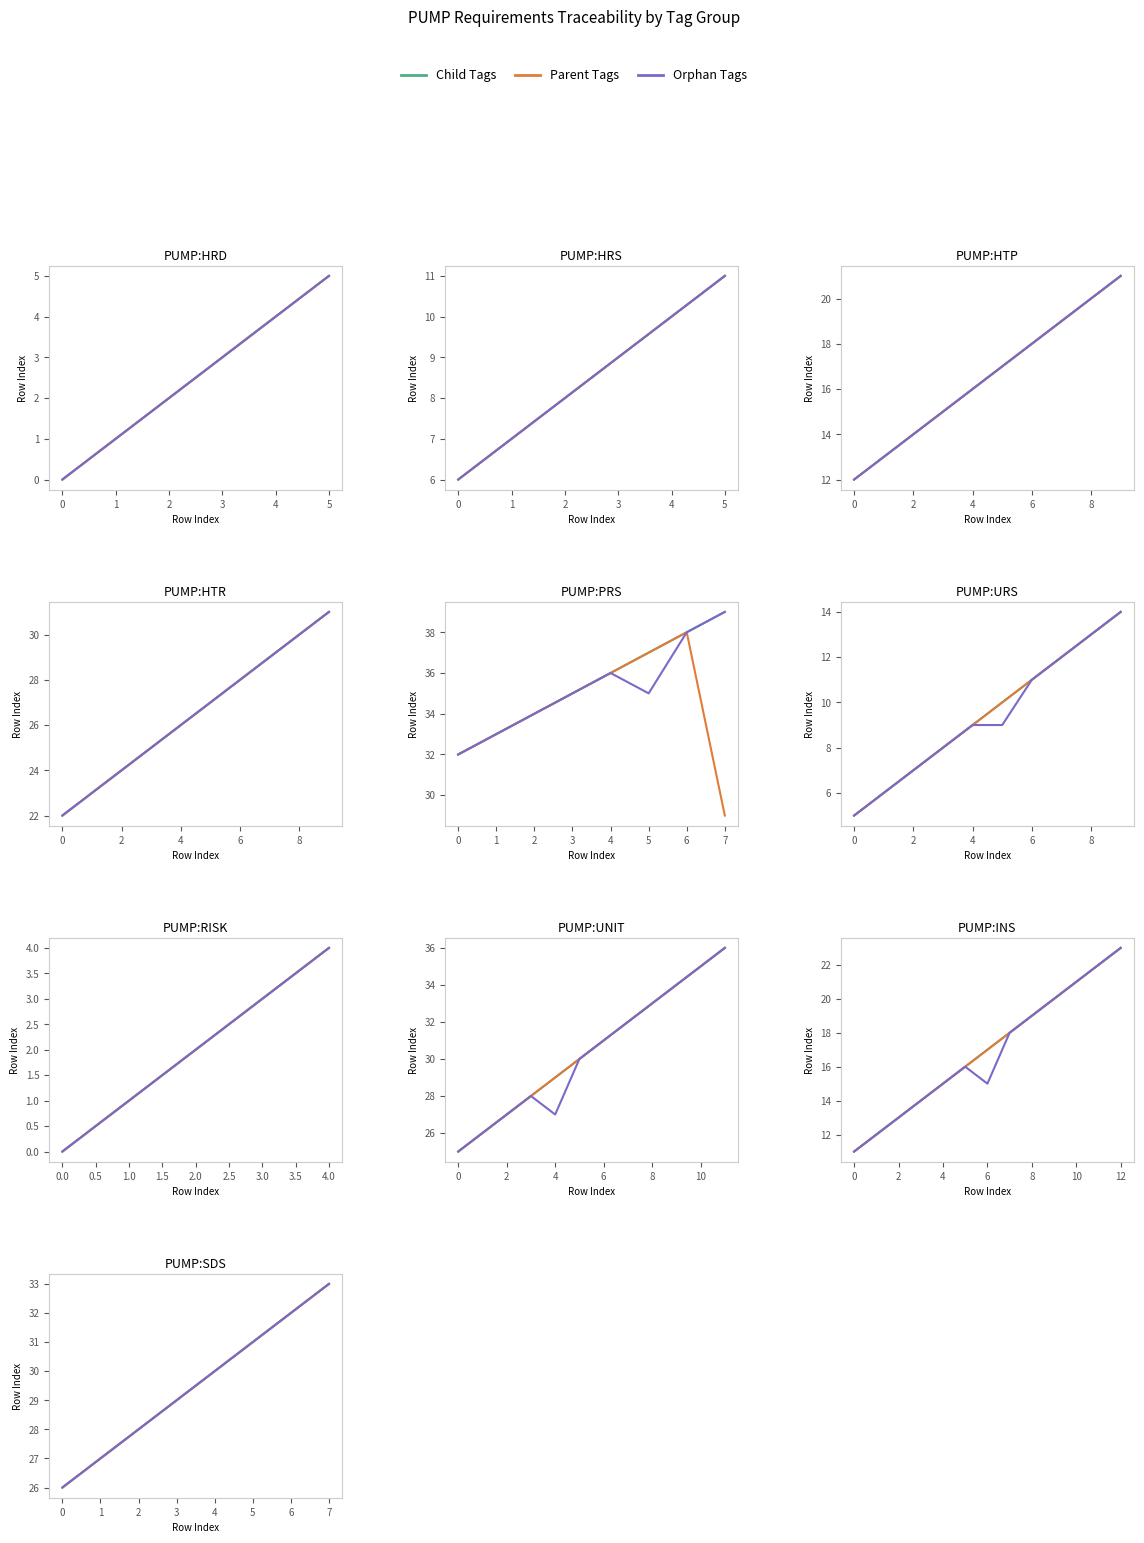

What are all the series names shown in the legend?

Child Tags, Parent Tags, Orphan Tags